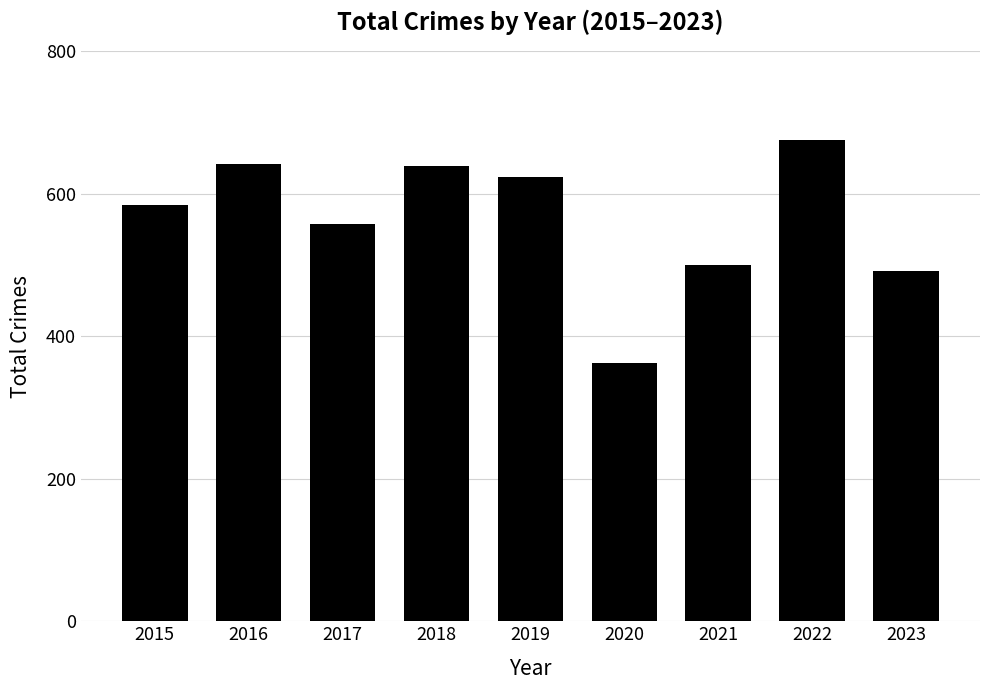

What is the approximate value at 2021?

500